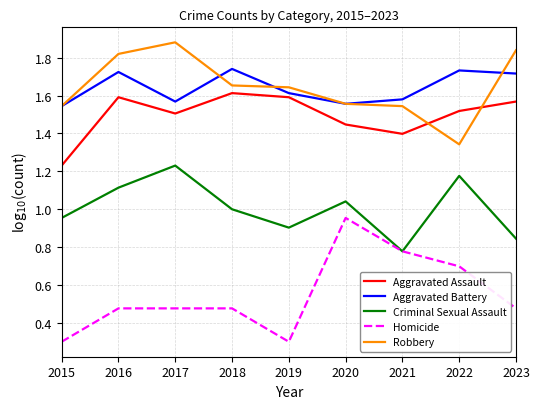

At which label does Criminal Sexual Assault reach its minimum?

2021